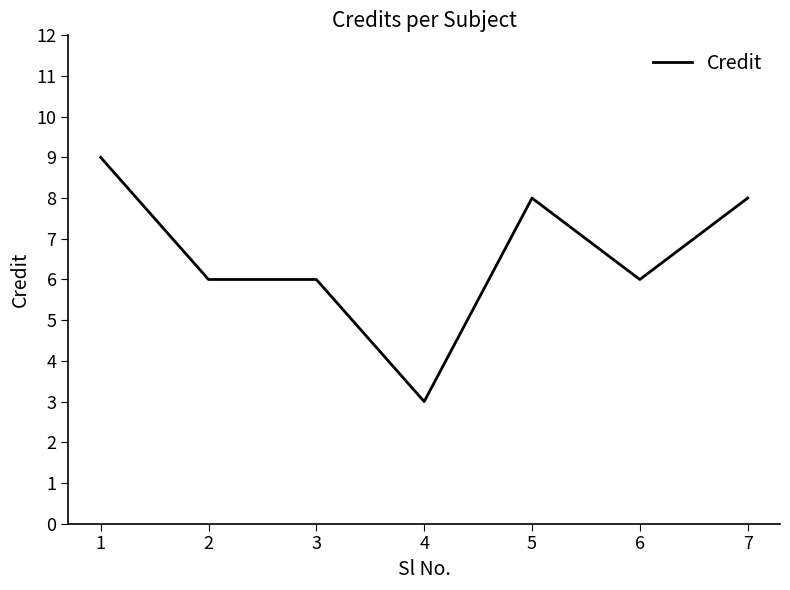

What is the difference between the values at 4 and 7?

5